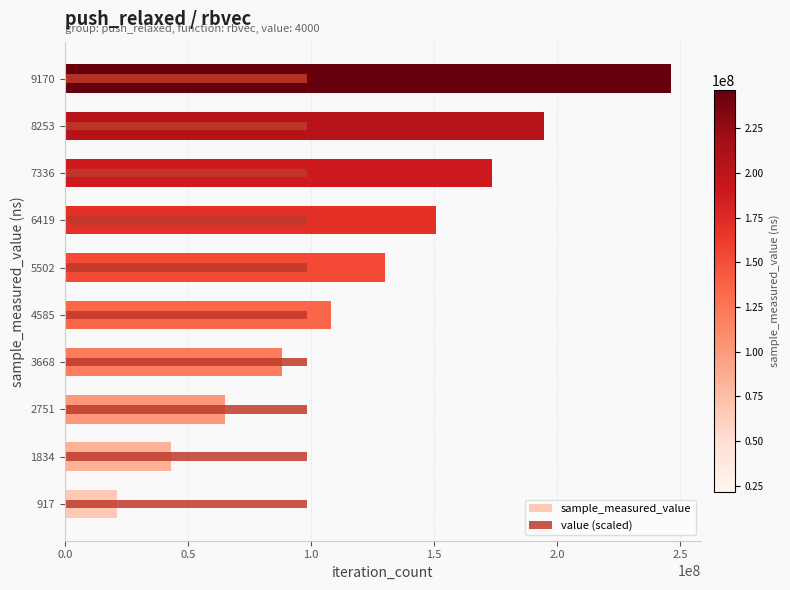

List the series in order of their peak value, highest first.

sample_measured_value, value (scaled)